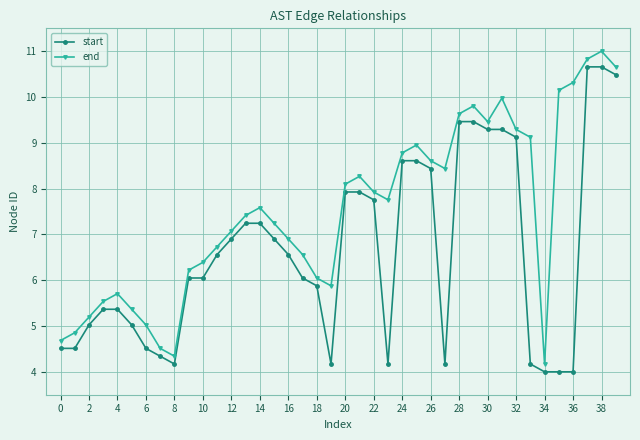

Does the chart display data point markers on the line(s)?

Yes